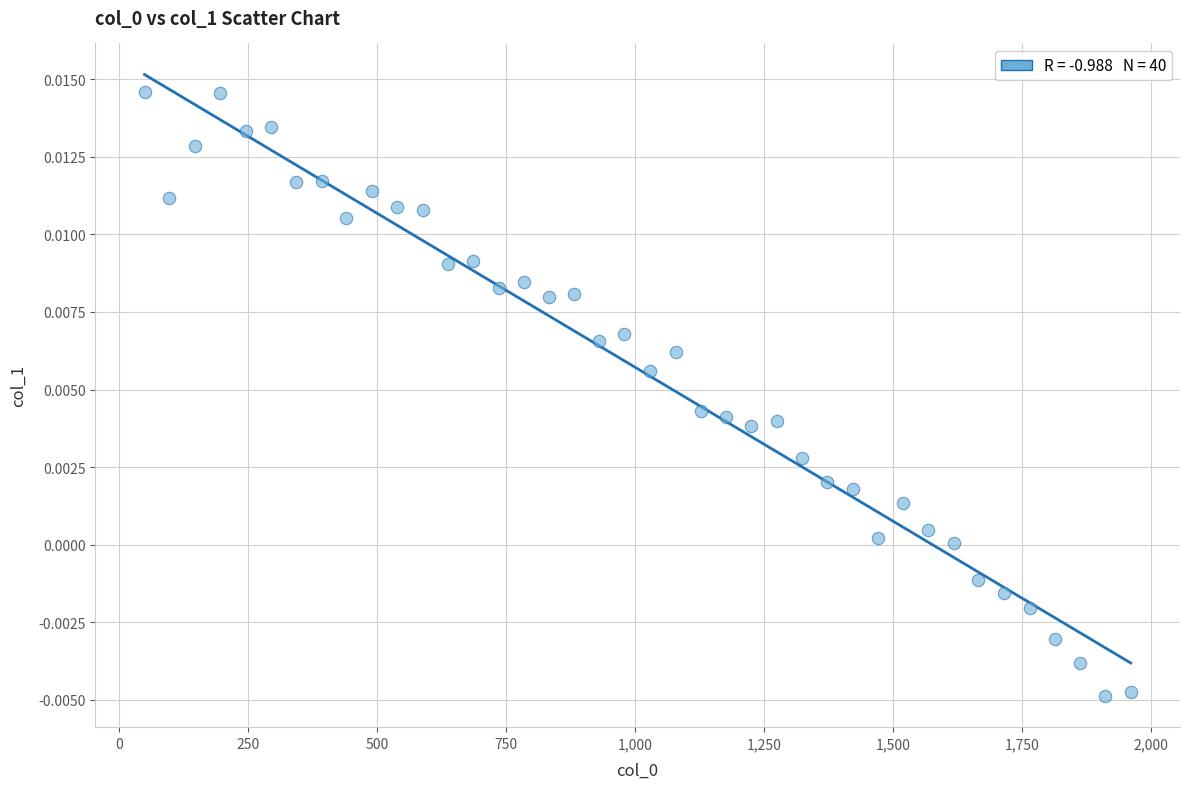

What is the range of X values (max minus min)?

1911.0